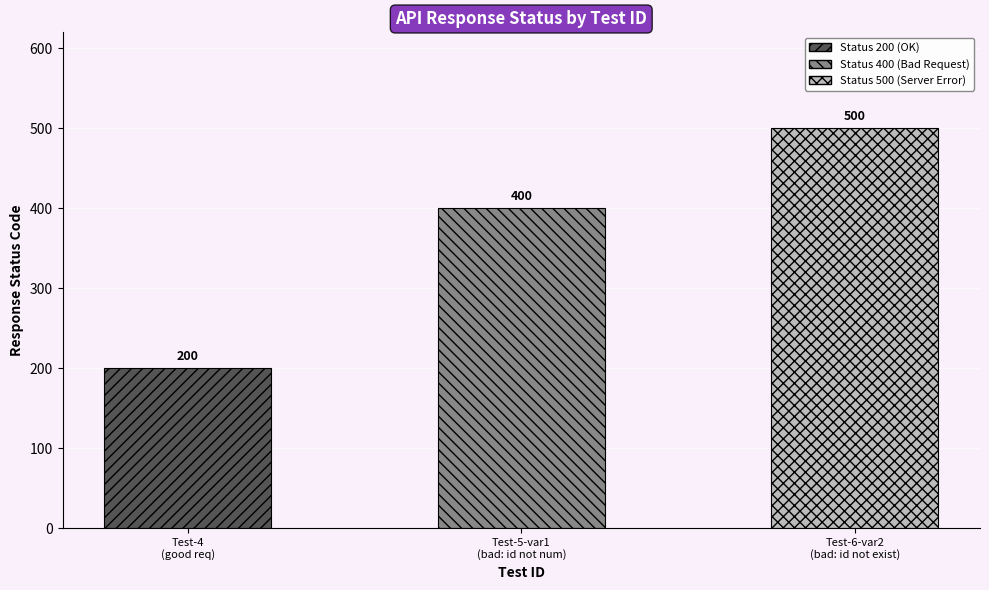

Rank the categories by value from highest to lowest.

SNC-Entity-mgmt-Test-6-var2, SNC-Entity-mgmt-Test-5-var1, SNC-Entity-mgmt-Test-4